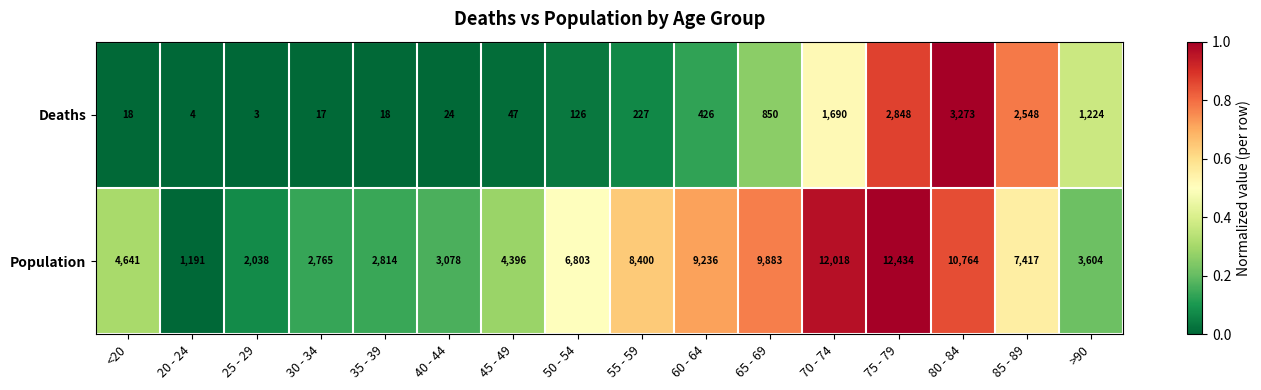

What is the difference between the maximum and minimum values in the Population series?

11243